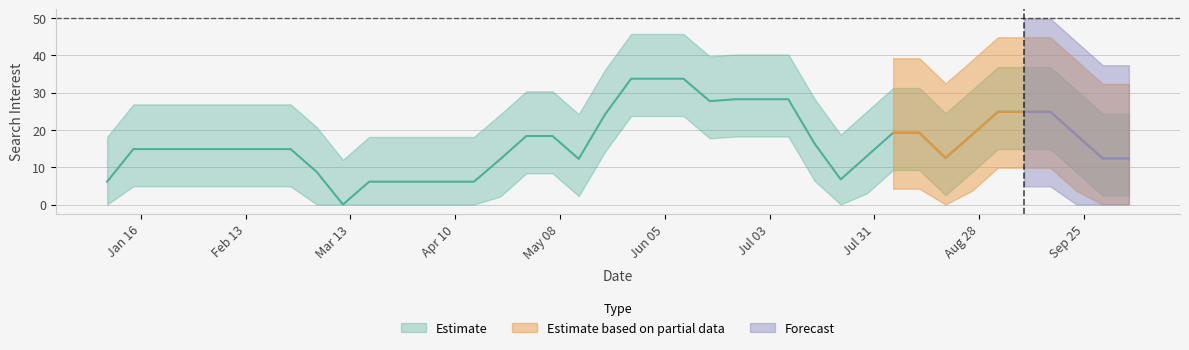

The value at 2018-03-11 is 0. True or false?

True